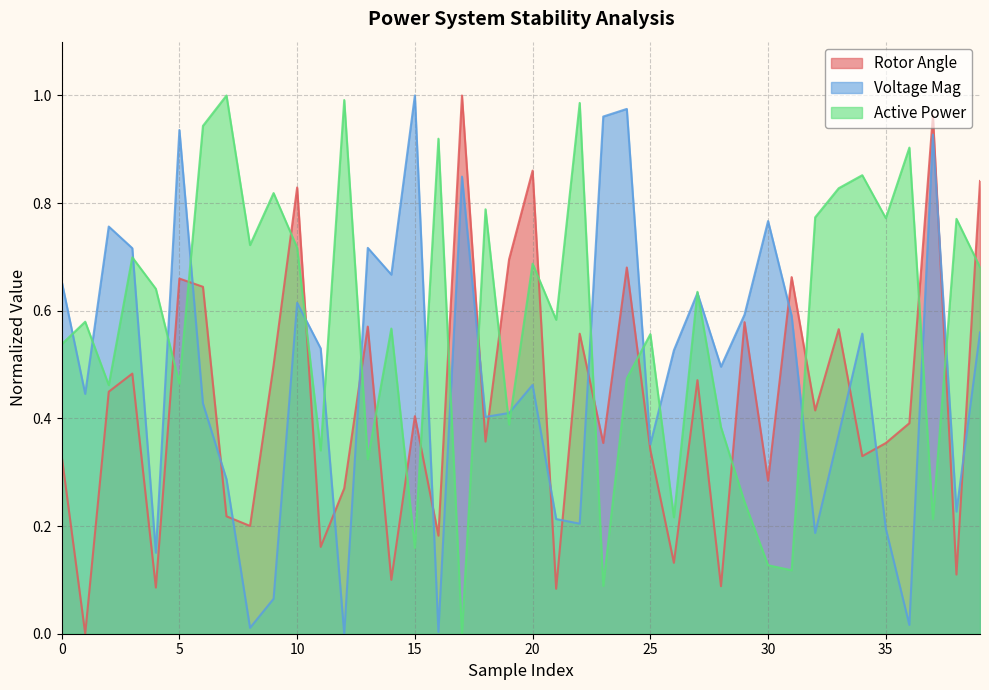

At 38, list the series in order from smallest to largest.

Rotor Angle, Voltage Mag, Active Power